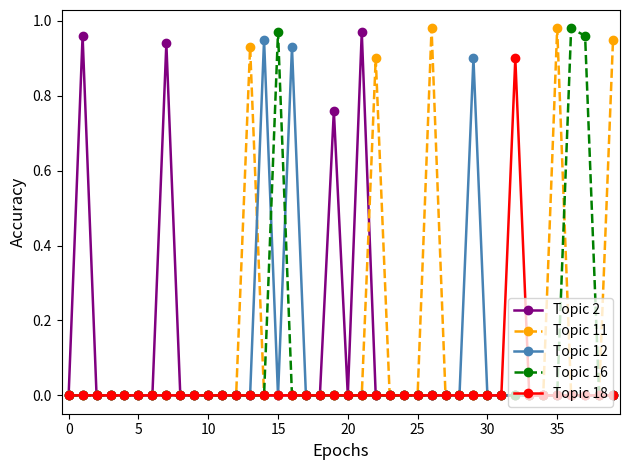

True or false: Topic 16 has a value of 0.5 at 25.

False